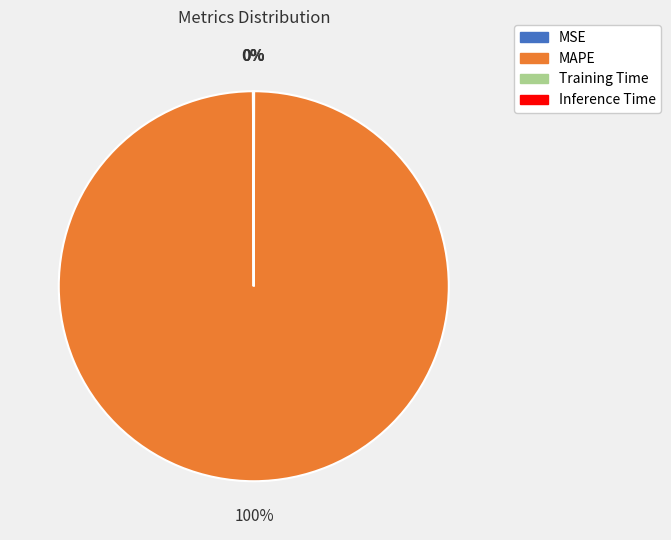

Which category accounts for the majority?

MAPE